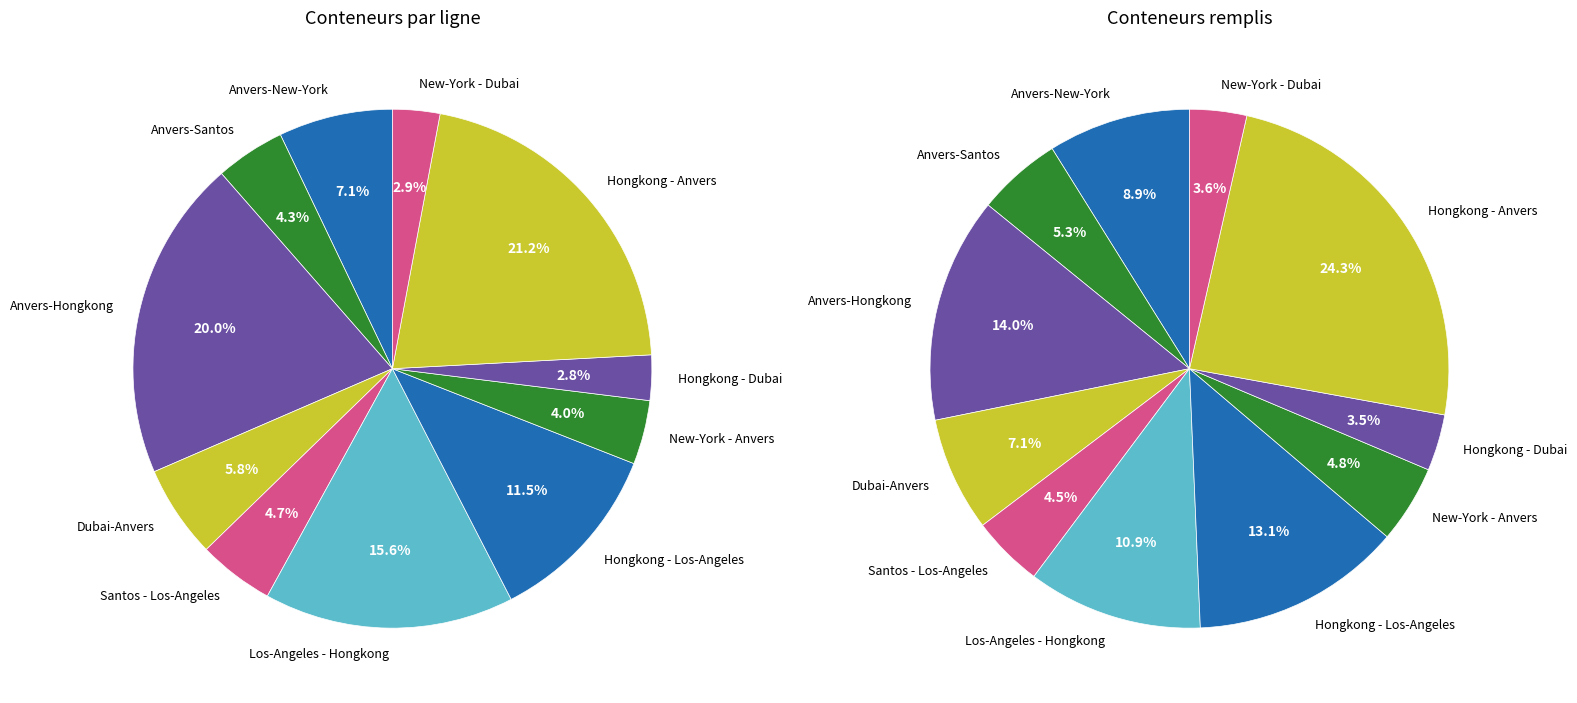

Count the number of slices in the pie.

11